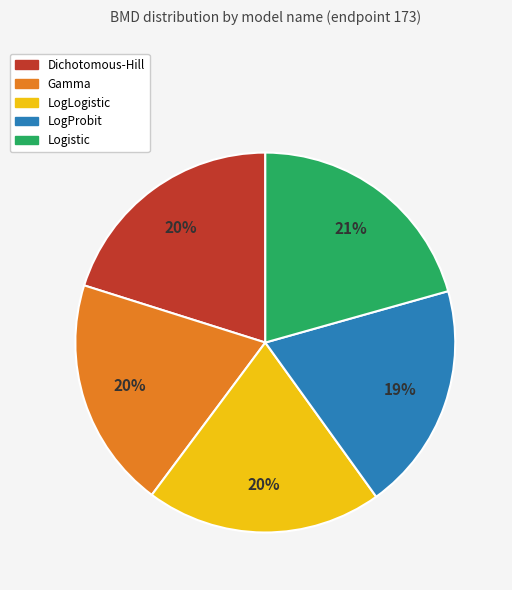

Does any single category account for the majority?

No